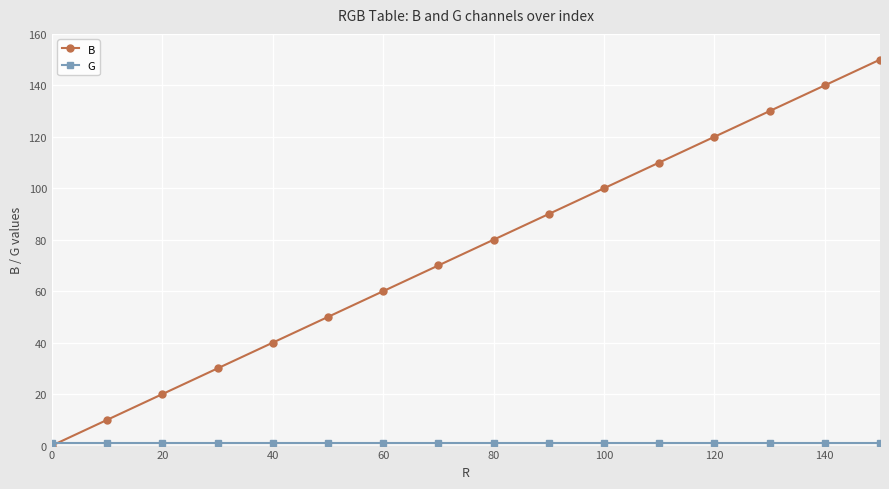

Which series has the largest range (max minus min)?

B